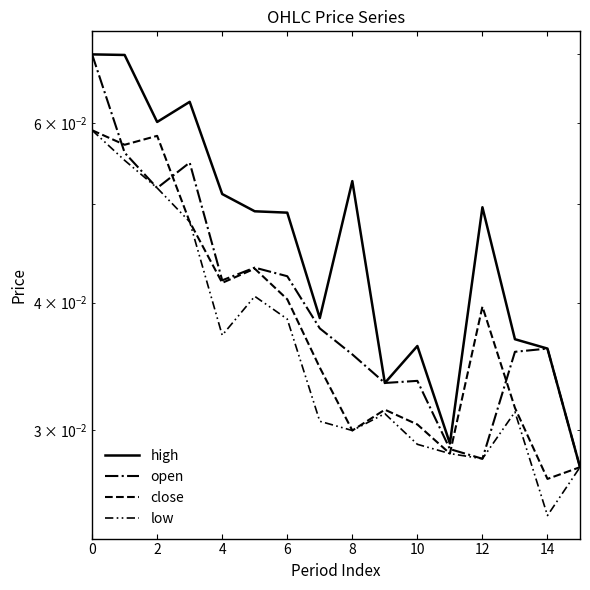

What is the sum of the low values at 15 and 12?

0.1